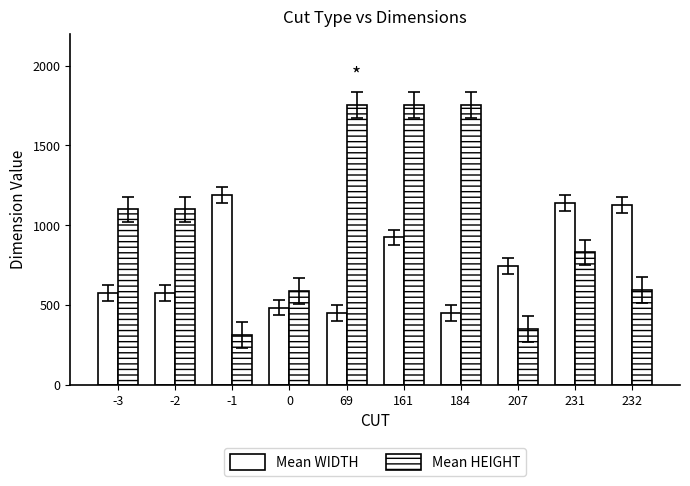

Is the value of Mean HEIGHT at 231 greater than the value of Mean WIDTH at 207?

Yes